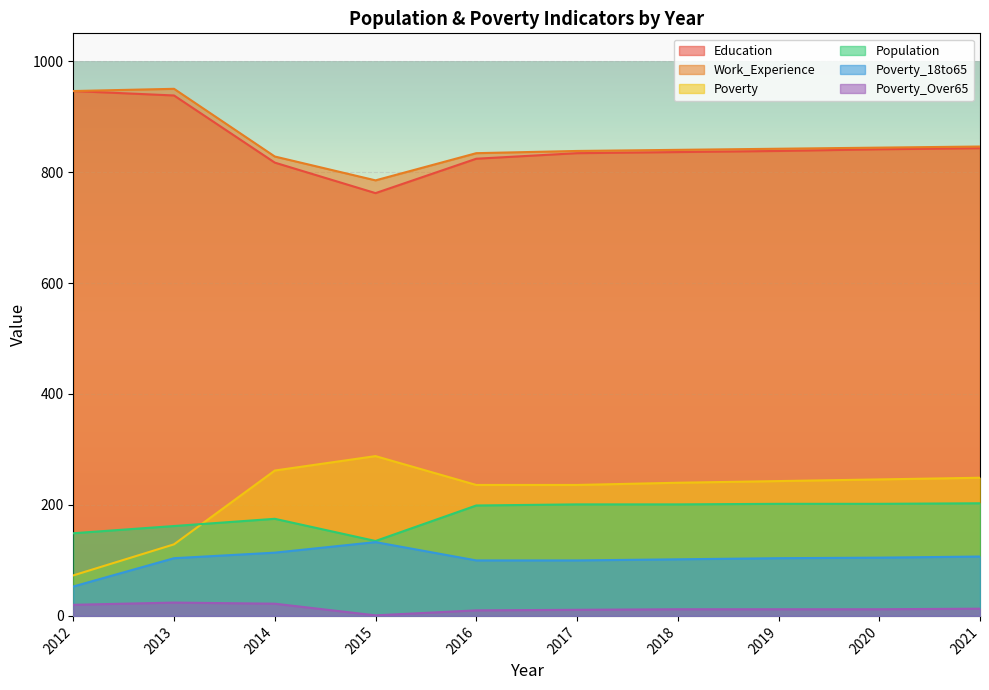

At which category is the sum across all series the highest?

2013